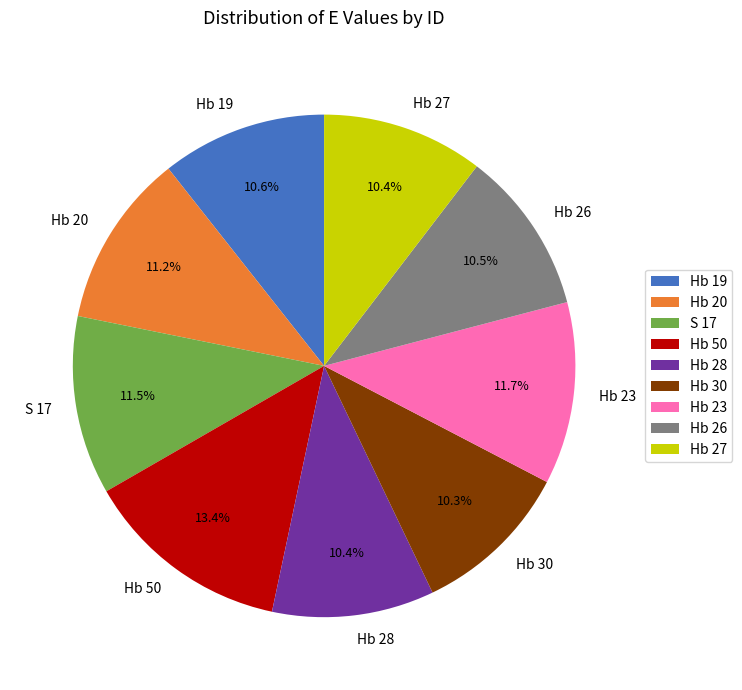

To the nearest percent, what is the difference between the Hb 50 and Hb 27 slice percentages?

3%